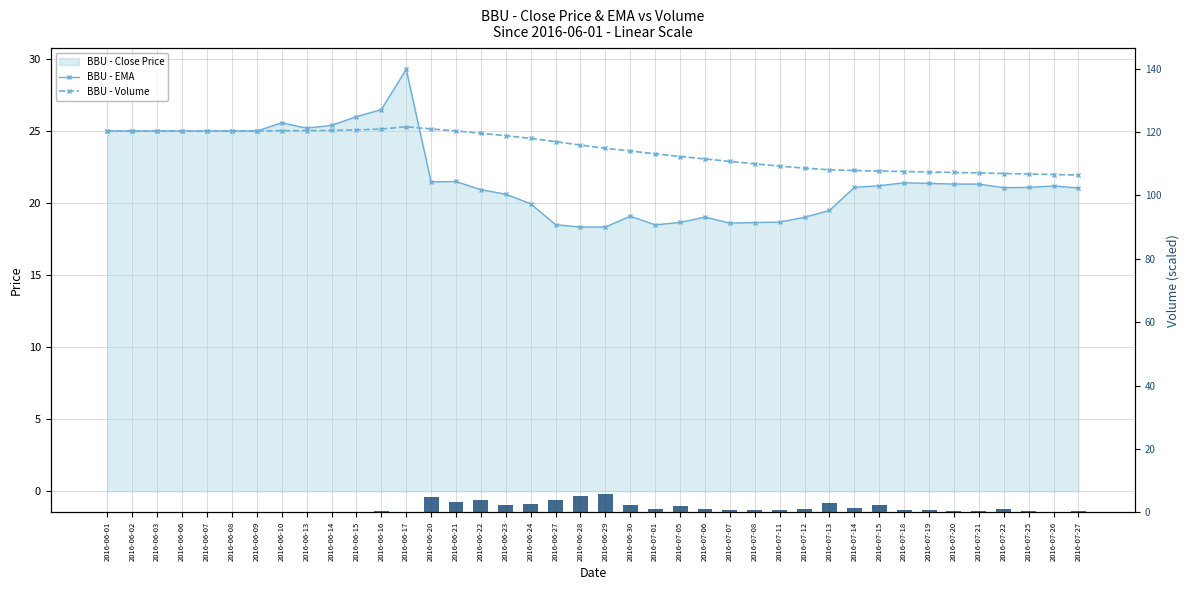

Reading right to left, transcribe all the data shown in this chart.

close (line): 21.0	21.2	21.1	21.1	21.3	21.3	21.4	21.4	21.2	21.1	19.5	19.0	18.7	18.6	18.6	19.0	18.7	18.5	19.1	18.3	18.3	18.5	20.0	20.6	20.9	21.5	21.5	29.3	26.5	26.0	25.4	25.2	25.6	25.0	25.0	25.0	25.0	25.0	25.0	25.0
ema: 21.9	22.0	22.0	22.1	22.1	22.1	22.2	22.2	22.2	22.3	22.3	22.4	22.6	22.7	22.9	23.1	23.2	23.4	23.6	23.8	24.0	24.3	24.5	24.7	24.8	25.0	25.1	25.3	25.1	25.1	25.0	25.0	25.0	25.0	25.0	25.0	25.0	25.0	25.0	25.0
volume: 0.5	0.2	0.3	1.2	0.3	0.5	0.8	0.7	2.3	1.4	3.0	1.0	0.7	0.7	0.7	1.0	2.0	0.9	2.2	5.9	5.3	3.9	2.6	2.2	3.8	3.4	4.8	0.2	0.4	0.0	0.0	0.0	0.1	0.0	0.0	0.0	0.0	0.0	0.0	0.0